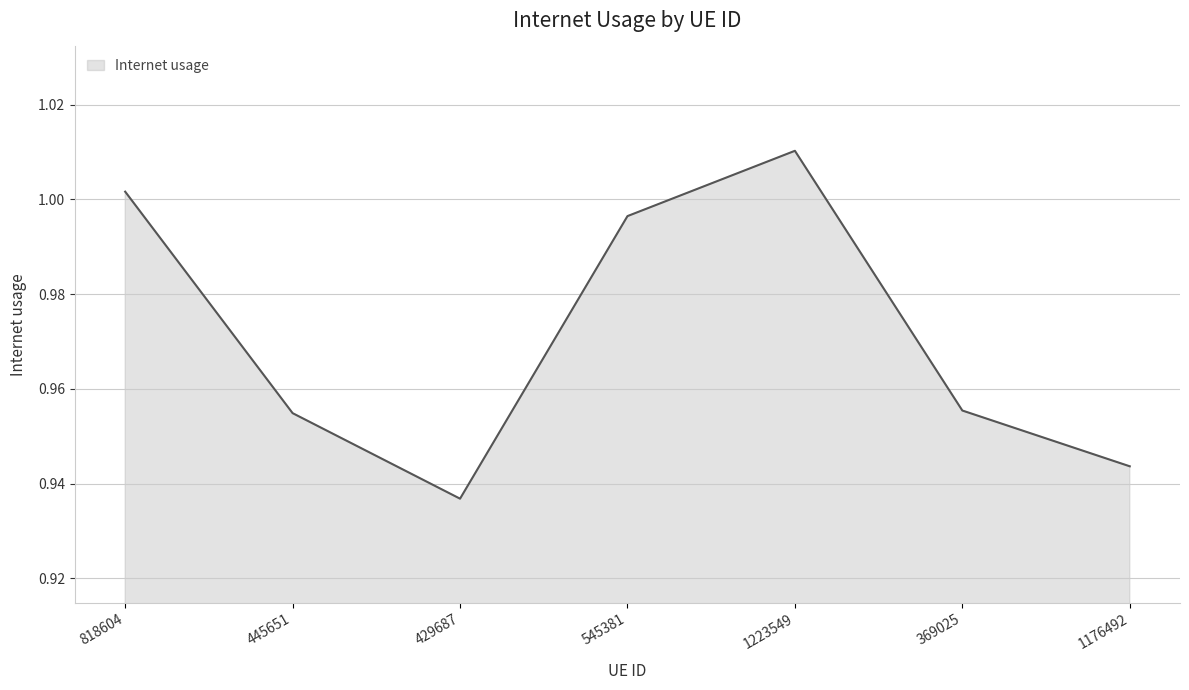

The value at 818604 is 0.4. True or false?

False